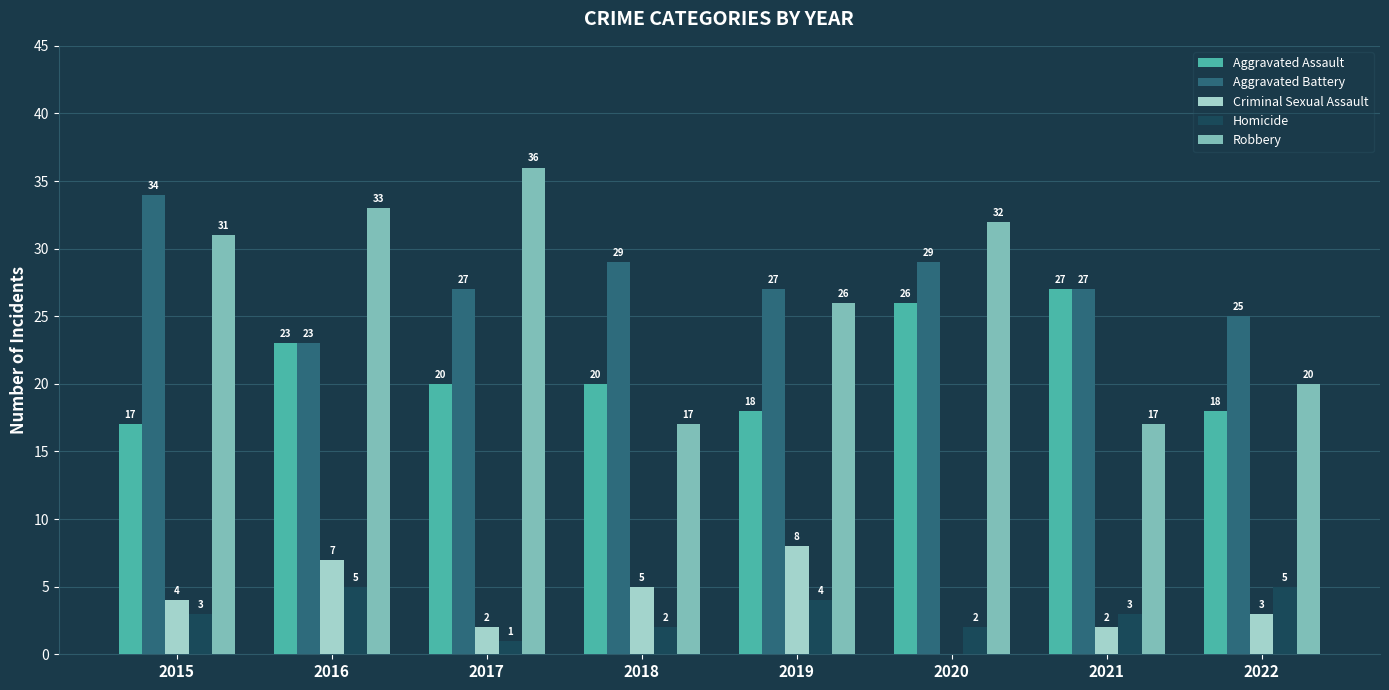

What is the approximate value of Criminal Sexual Assault at 2019?

8